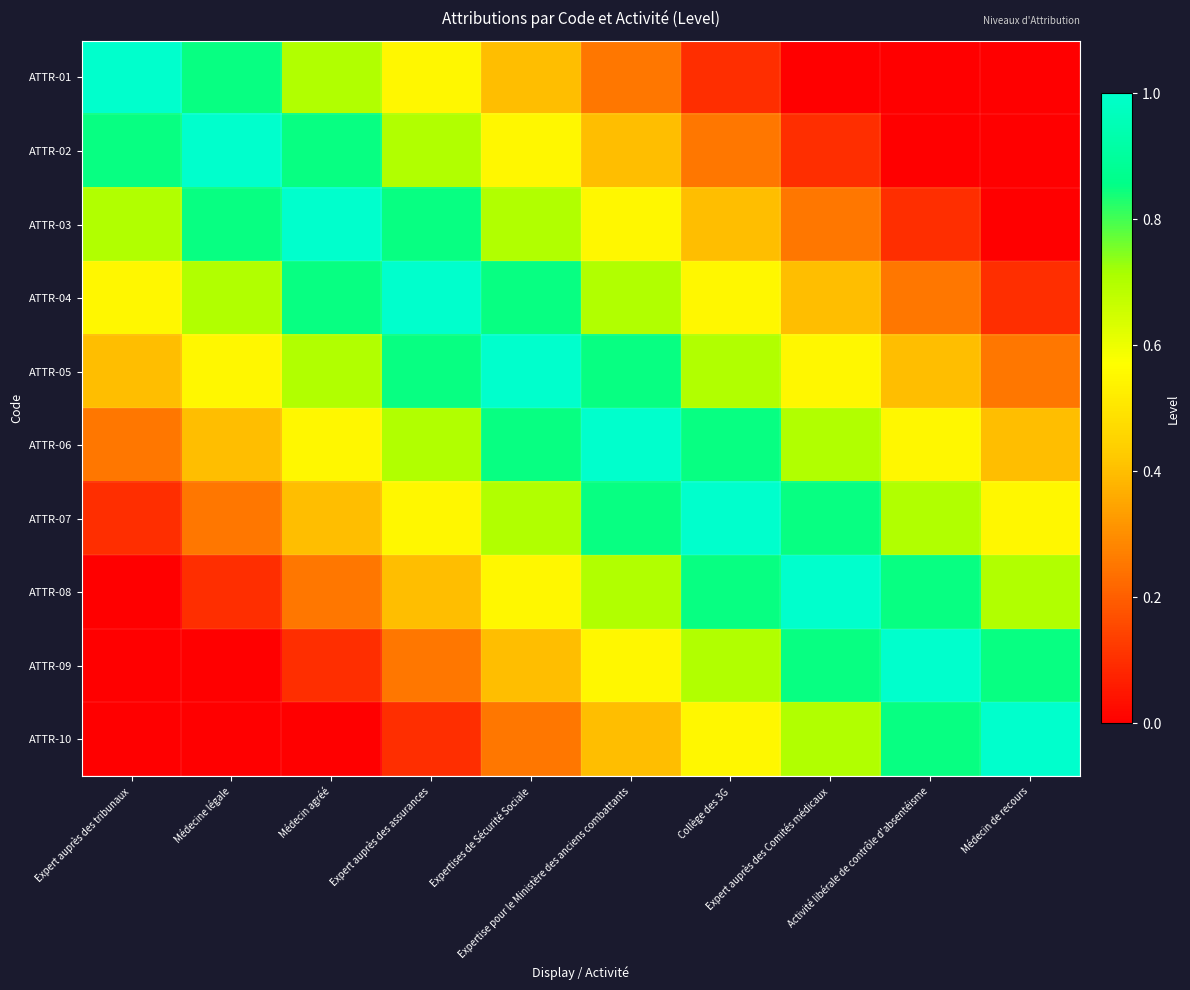

Which series changed the most between Médecin agréé and Médecin de recours?

ATTR-03